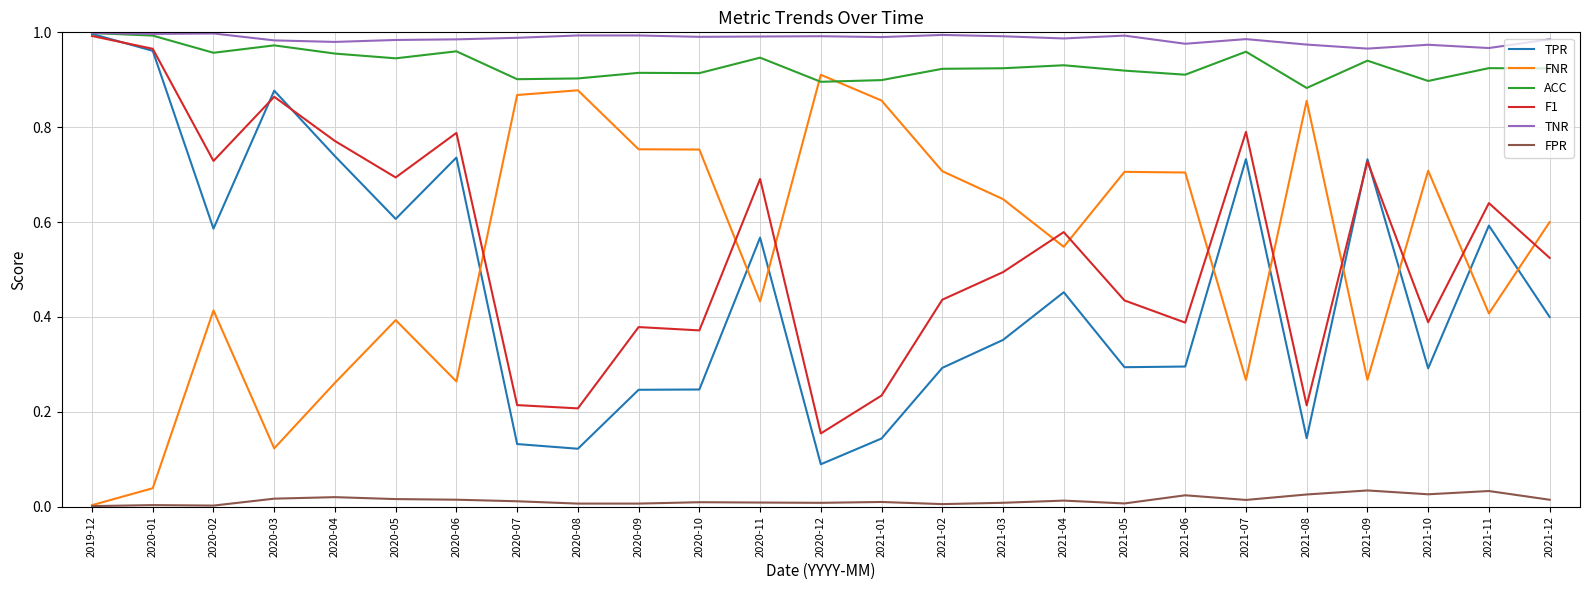

What are all the series names shown in the legend?

TPR, FNR, ACC, F1, TNR, FPR